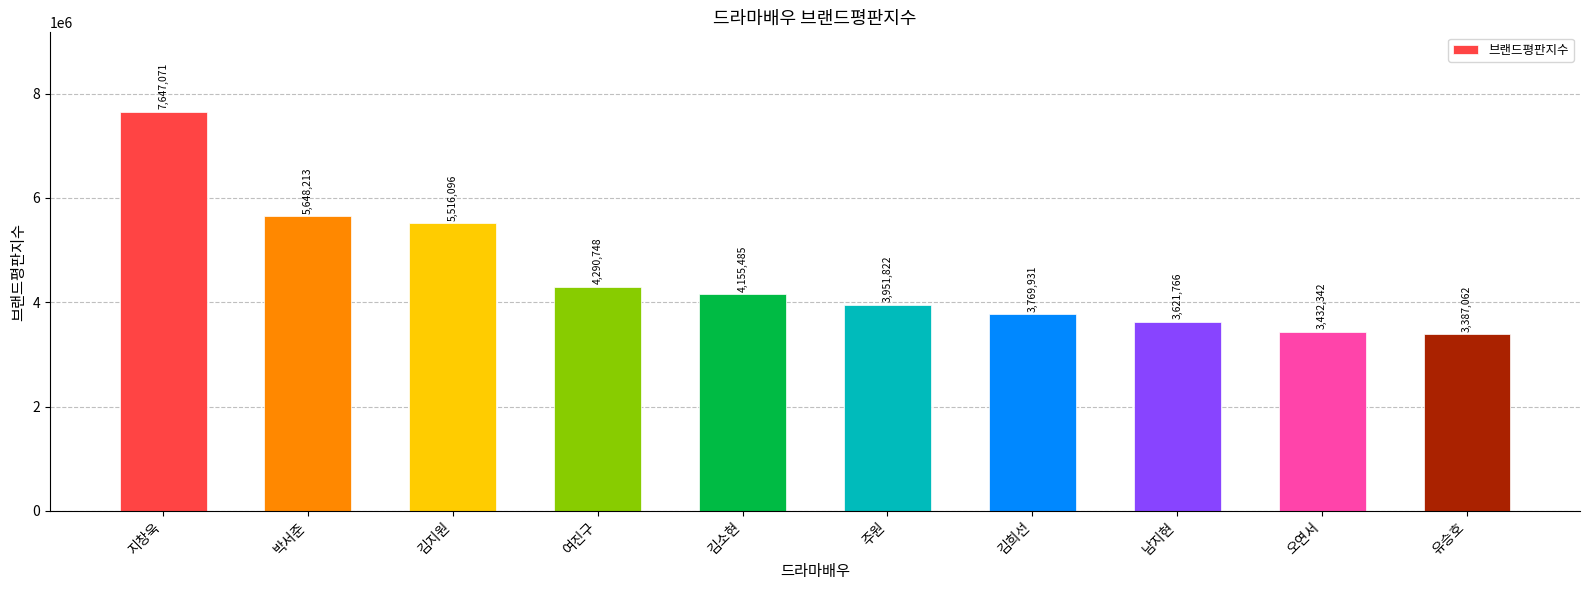

What is the sum of the values at 주원 and 남지현?

7573588